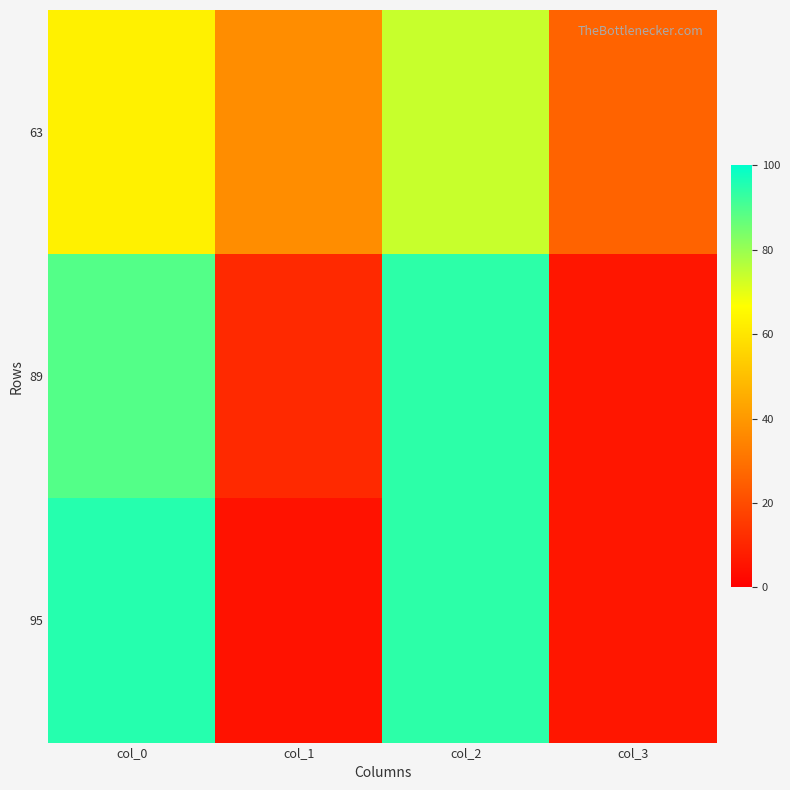

At how many categories does at least one series exceed 71?

2